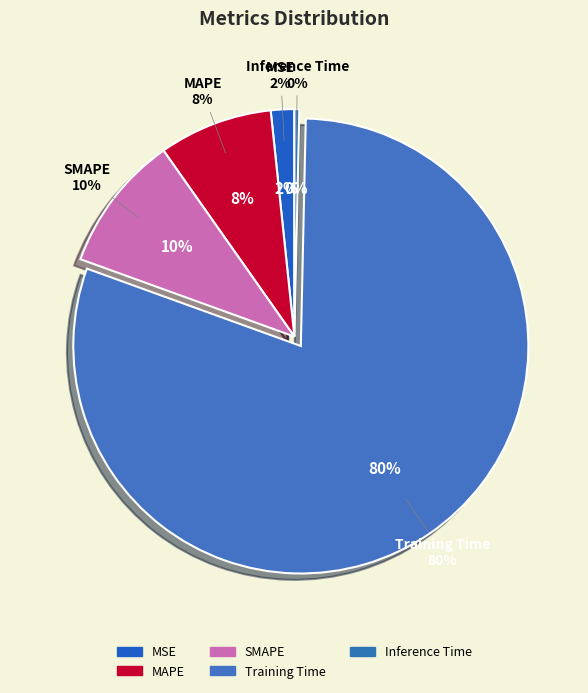

To the nearest percent, what portion does Training Time represent?

80%